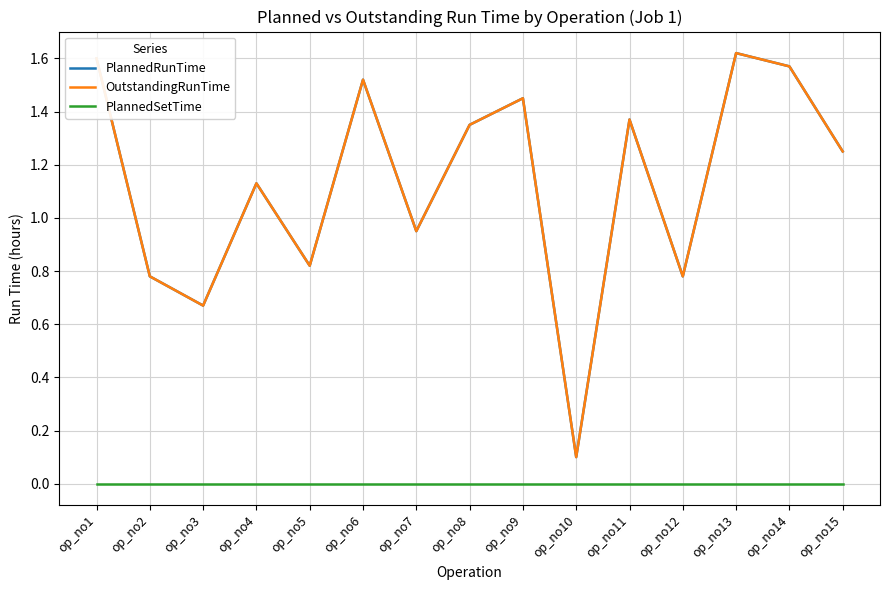

Reading left to right, extract all data points from this chart.

PlannedRunTime: op_no1=1.6	op_no2=0.8	op_no3=0.7	op_no4=1.1	op_no5=0.8	op_no6=1.5	op_no7=0.9	op_no8=1.4	op_no9=1.4	op_no10=0.1	op_no11=1.4	op_no12=0.8	op_no13=1.6	op_no14=1.6	op_no15=1.2
OutstandingRunTime: op_no1=1.6	op_no2=0.8	op_no3=0.7	op_no4=1.1	op_no5=0.8	op_no6=1.5	op_no7=0.9	op_no8=1.4	op_no9=1.4	op_no10=0.1	op_no11=1.4	op_no12=0.8	op_no13=1.6	op_no14=1.6	op_no15=1.2
PlannedSetTime: op_no1=0.0	op_no2=0.0	op_no3=0.0	op_no4=0.0	op_no5=0.0	op_no6=0.0	op_no7=0.0	op_no8=0.0	op_no9=0.0	op_no10=0.0	op_no11=0.0	op_no12=0.0	op_no13=0.0	op_no14=0.0	op_no15=0.0